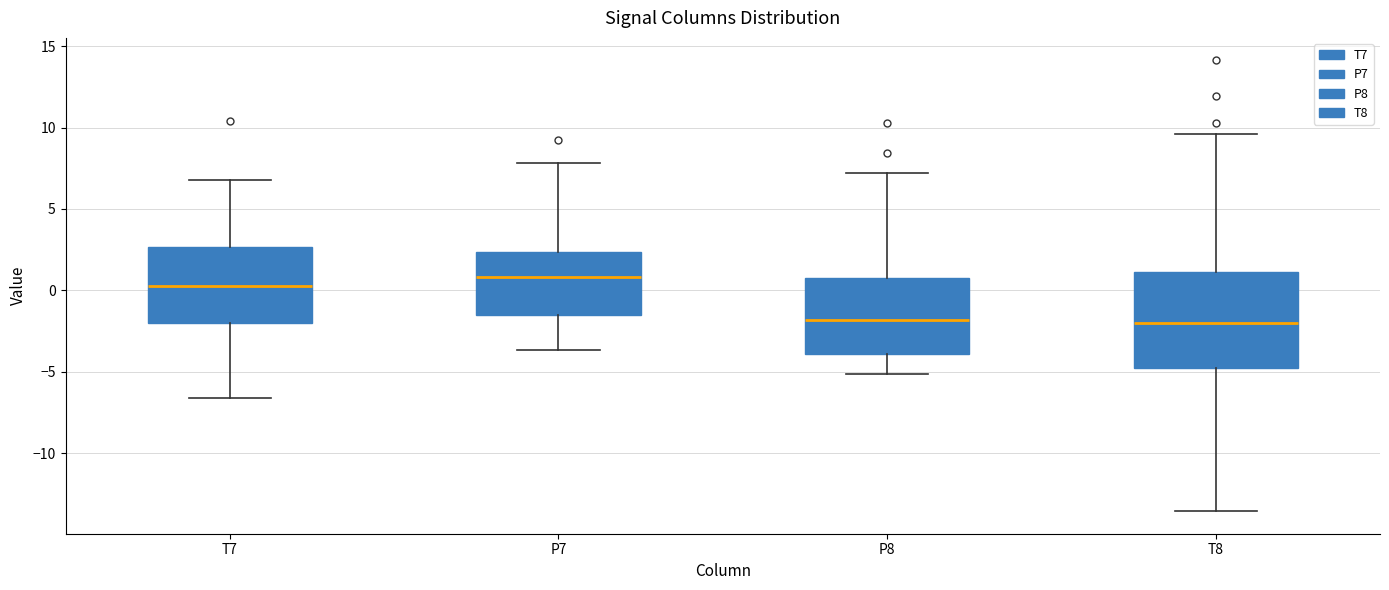

Where is the upper edge of the box for P8 on the y-axis? The values are not printed on the chart, so give them approximately, as read against the axis.

1.0